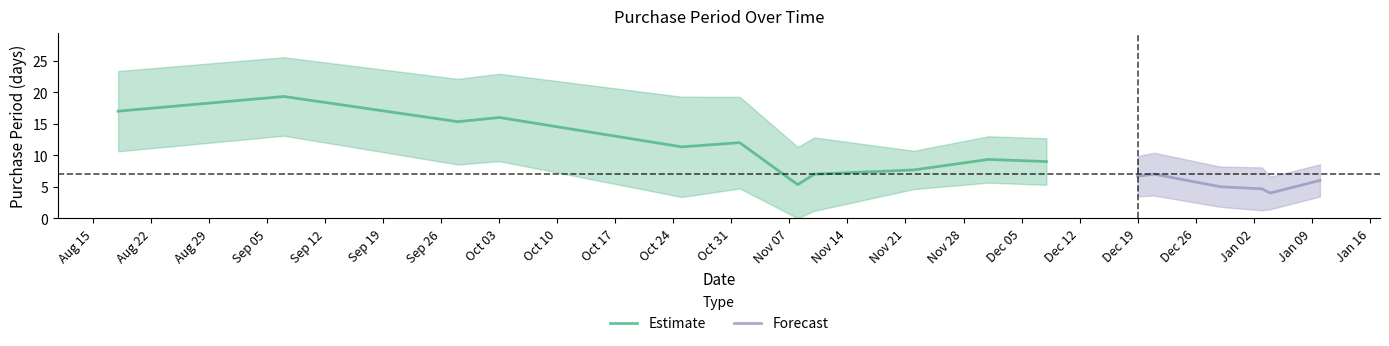

What is the highest value of the Estimate series?

19.3